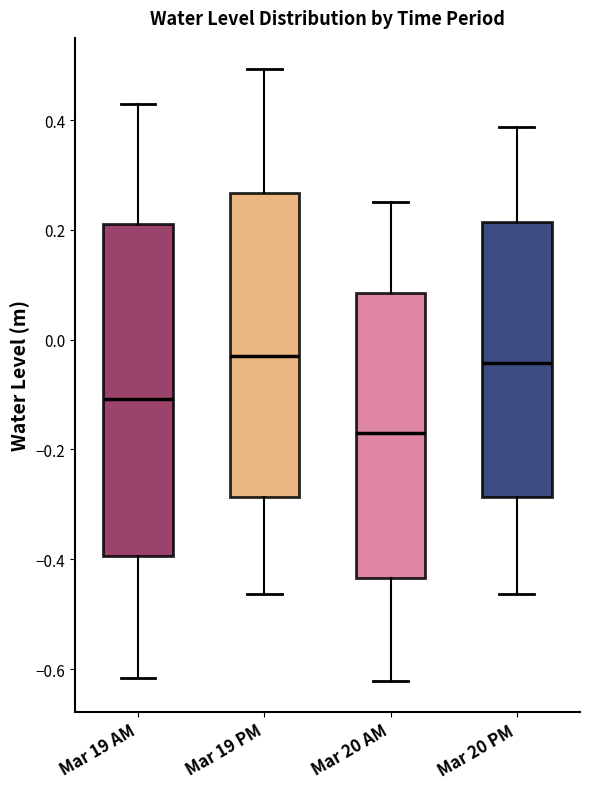

Where does the upper whisker of the box for Mar 20 AM end on the y-axis? The values are not printed on the chart, so give them approximately, as read against the axis.

0.26